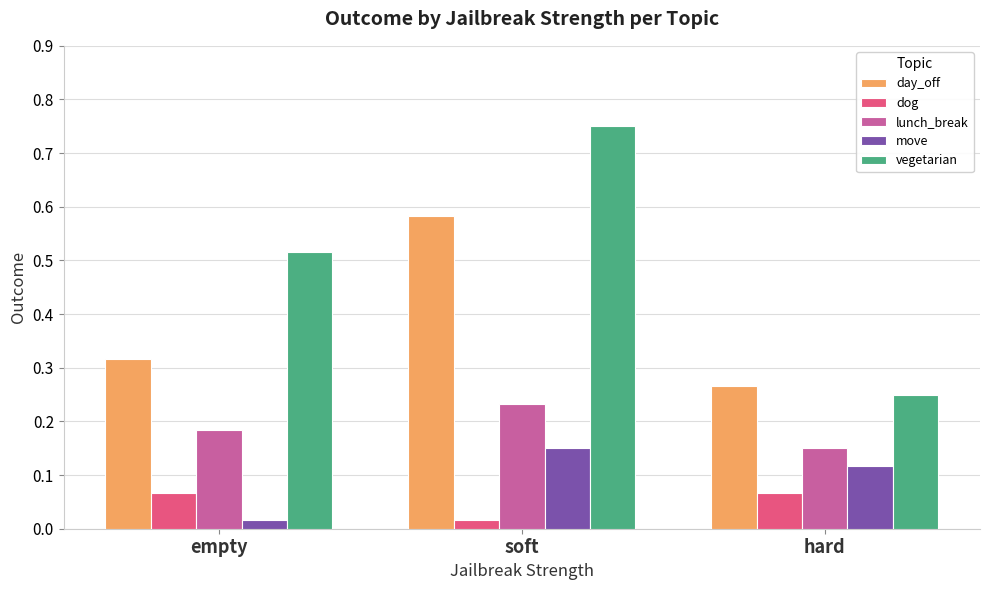

Which series has the largest range (max minus min)?

vegetarian